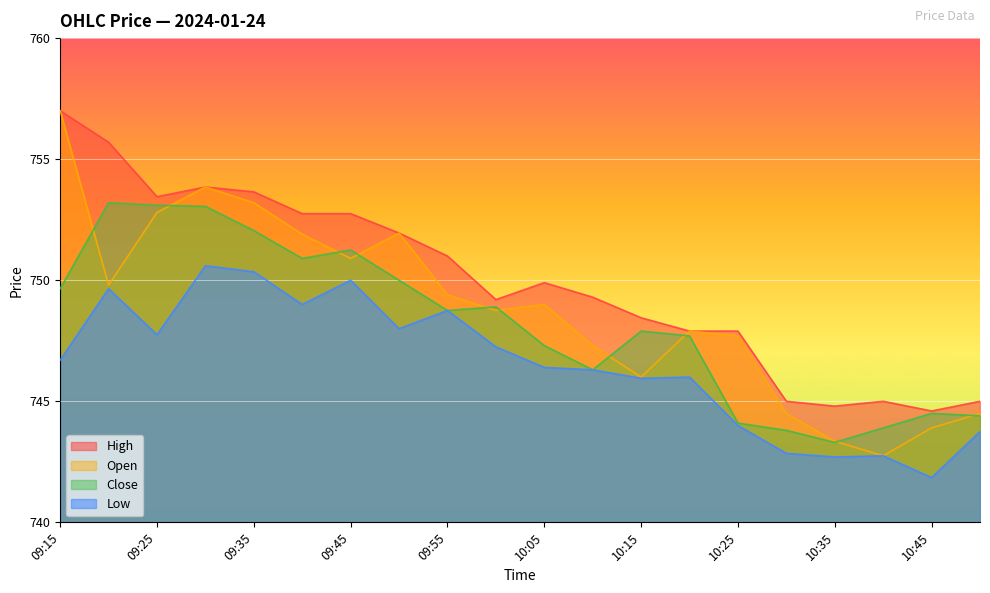

Between 09:15 and 10:05, which series saw the biggest shift?

Open